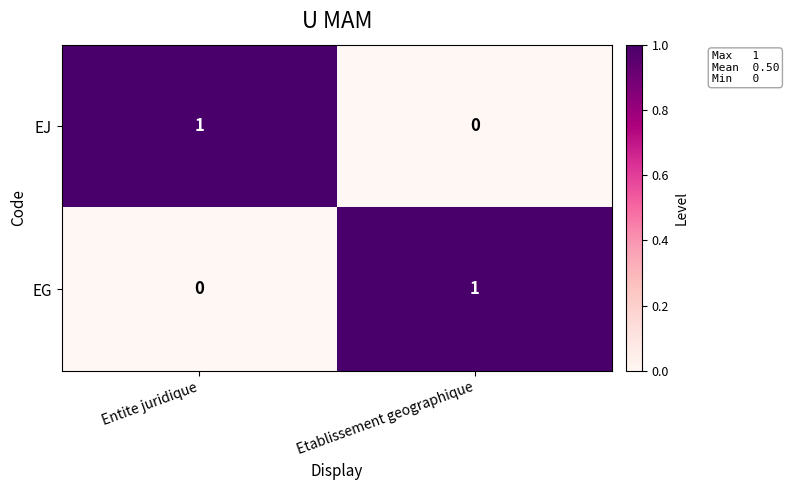

How many series are shown in this chart?

2